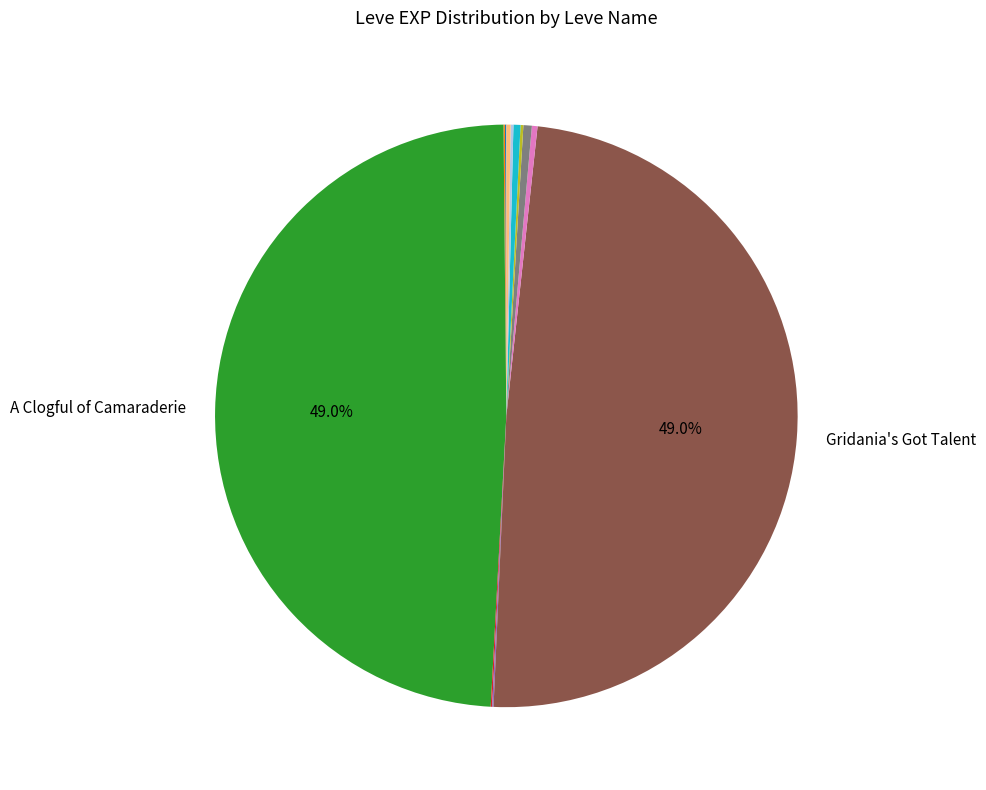

Is there a majority slice in this chart?

No